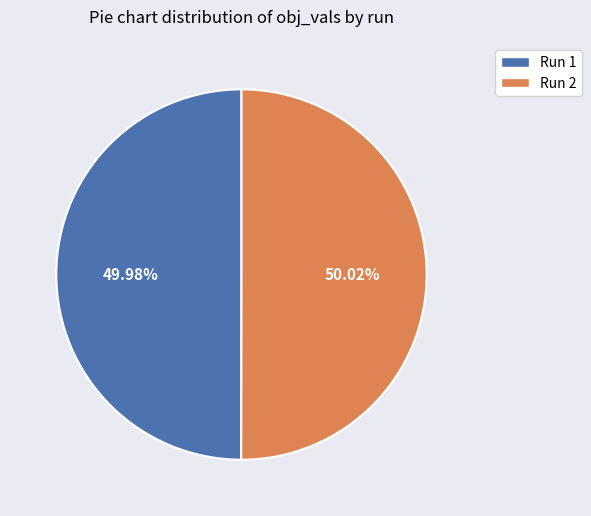

How many slices are in this pie chart?

2